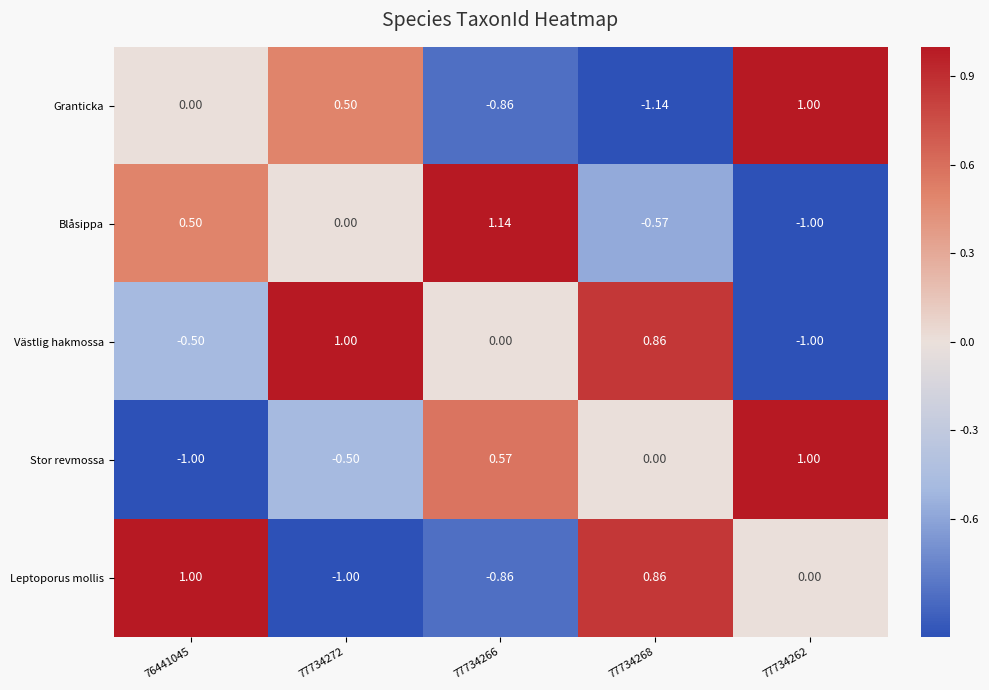

At how many categories does at least one series exceed 0?

5